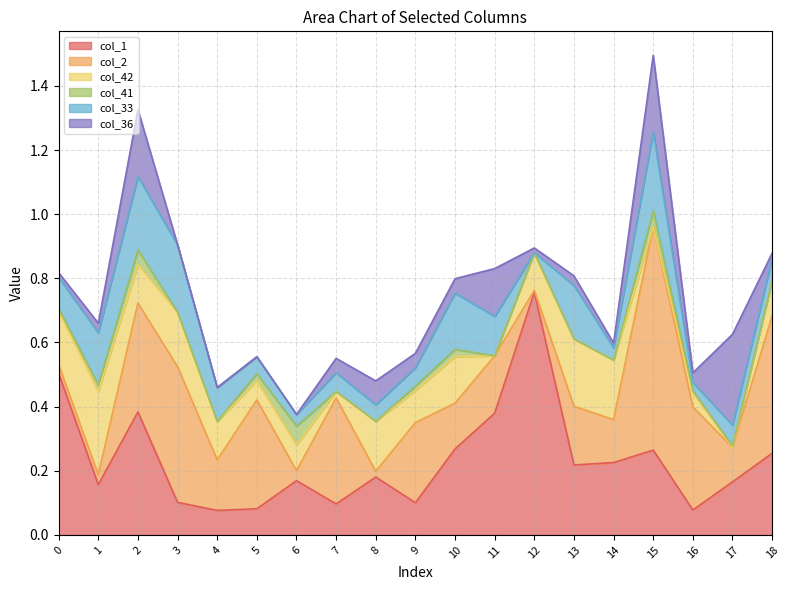

Reading left to right, list all the values displayed in this chart.

col_1: 0.5	0.2	0.4	0.1	0.1	0.1	0.2	0.1	0.2	0.1	0.3	0.4	0.8	0.2	0.2	0.3	0.1	0.2	0.3
col_2: 0.0	0.0	0.3	0.4	0.2	0.3	0.0	0.3	0.0	0.2	0.1	0.2	0.0	0.2	0.1	0.7	0.3	0.1	0.4
col_42: 0.2	0.3	0.1	0.2	0.1	0.1	0.1	0.0	0.2	0.1	0.1	0.0	0.1	0.2	0.2	0.0	0.0	0.0	0.1
col_41: 0.0	0.0	0.0	0.0	0.0	0.0	0.1	0.0	0.0	0.0	0.0	0.0	0.0	0.0	0.0	0.1	0.0	0.0	0.0
col_33: 0.1	0.2	0.2	0.2	0.1	0.1	0.0	0.1	0.1	0.1	0.2	0.1	0.0	0.2	0.0	0.2	0.0	0.1	0.1
col_36: 0.0	0.0	0.2	0.0	0.0	0.0	0.0	0.0	0.1	0.0	0.0	0.1	0.0	0.0	0.0	0.2	0.0	0.3	0.0